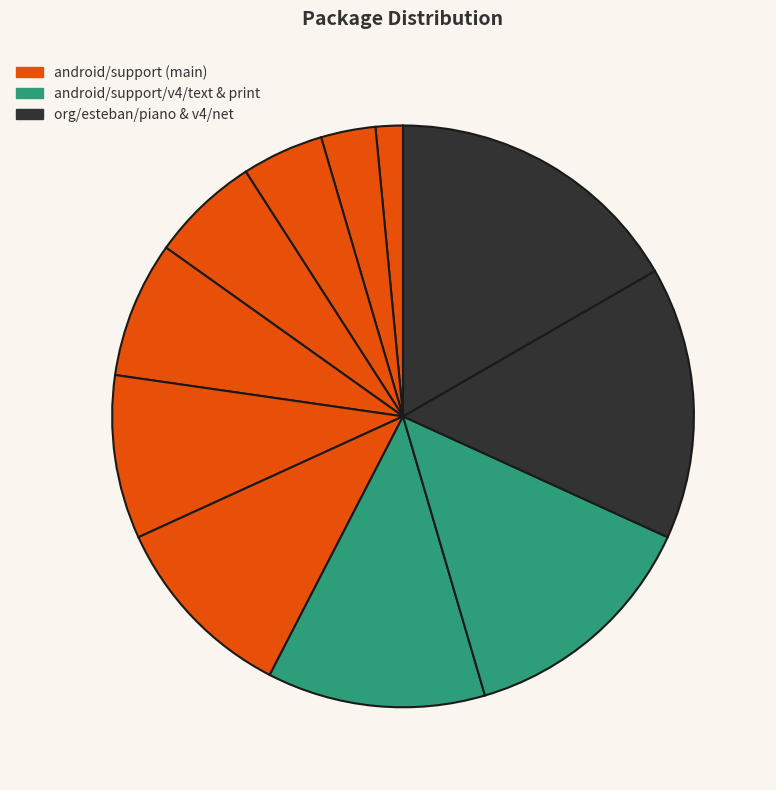

How many slices are in this pie chart?

11